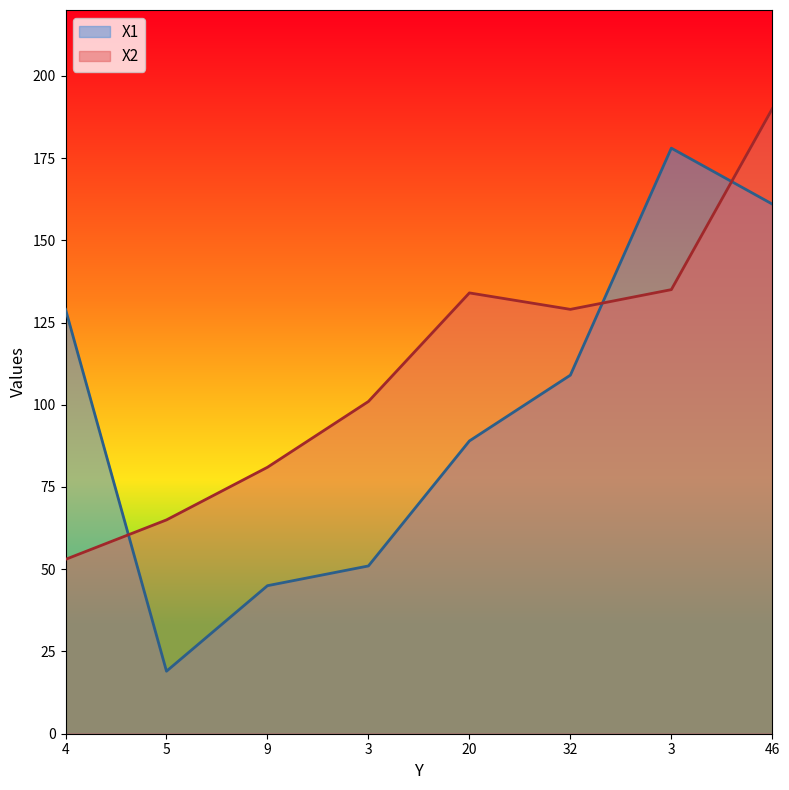

What is the difference between the second highest and minimum values in the X2 series?

82